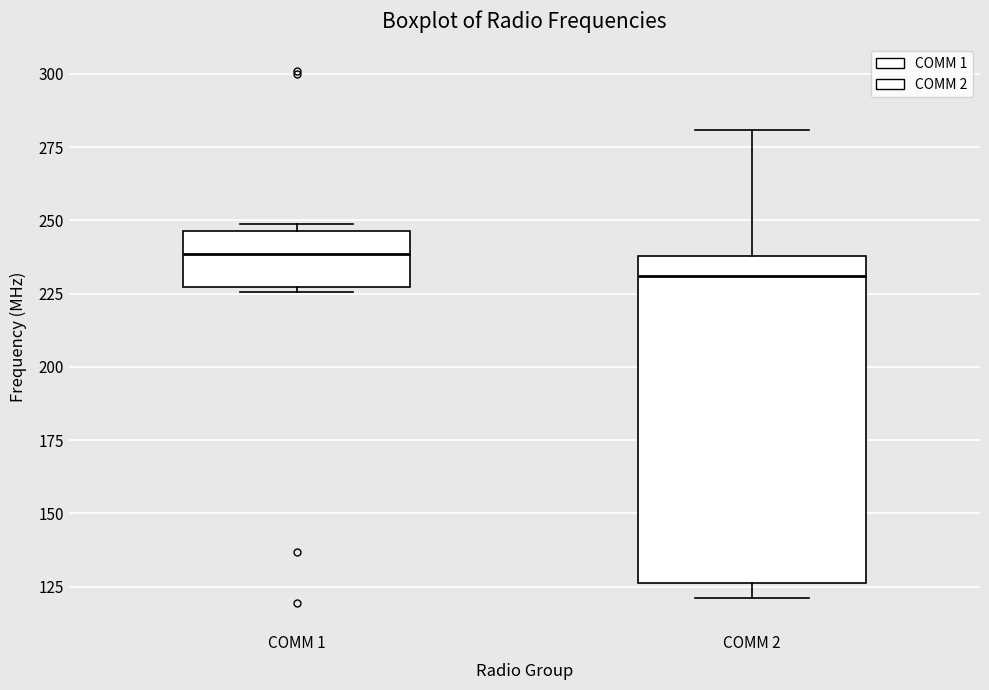

Which box's median line is the highest?

COMM 1